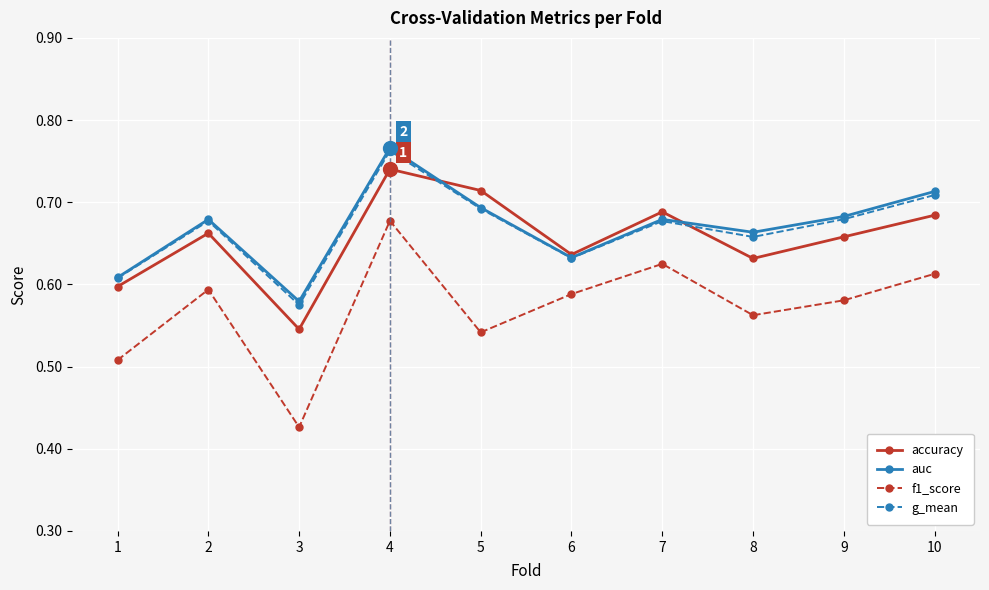

Where is accuracy nearest to the value 0?

3